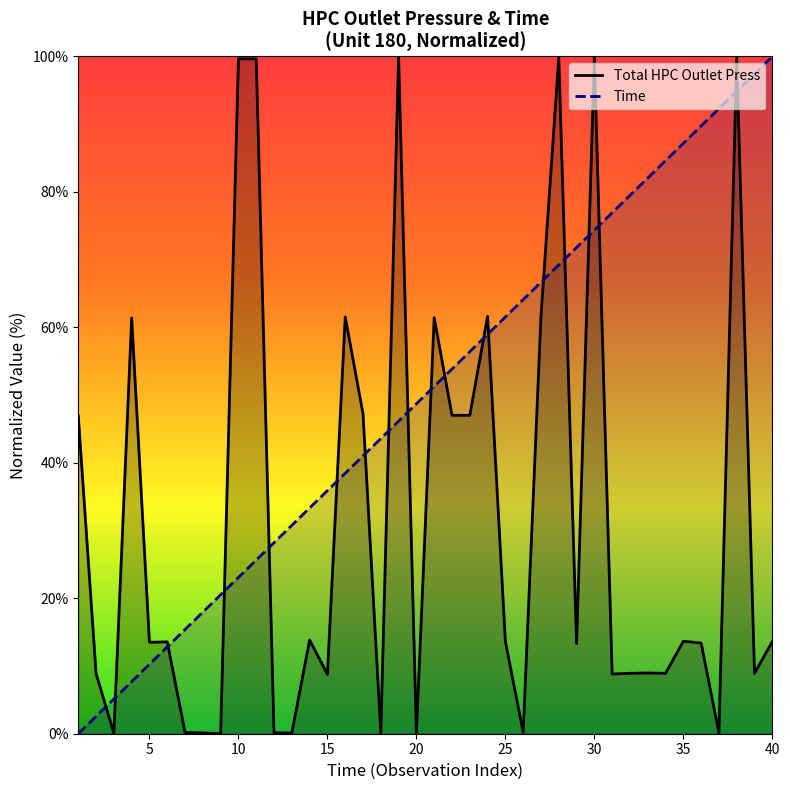

Does the chart have visible grid lines?

No